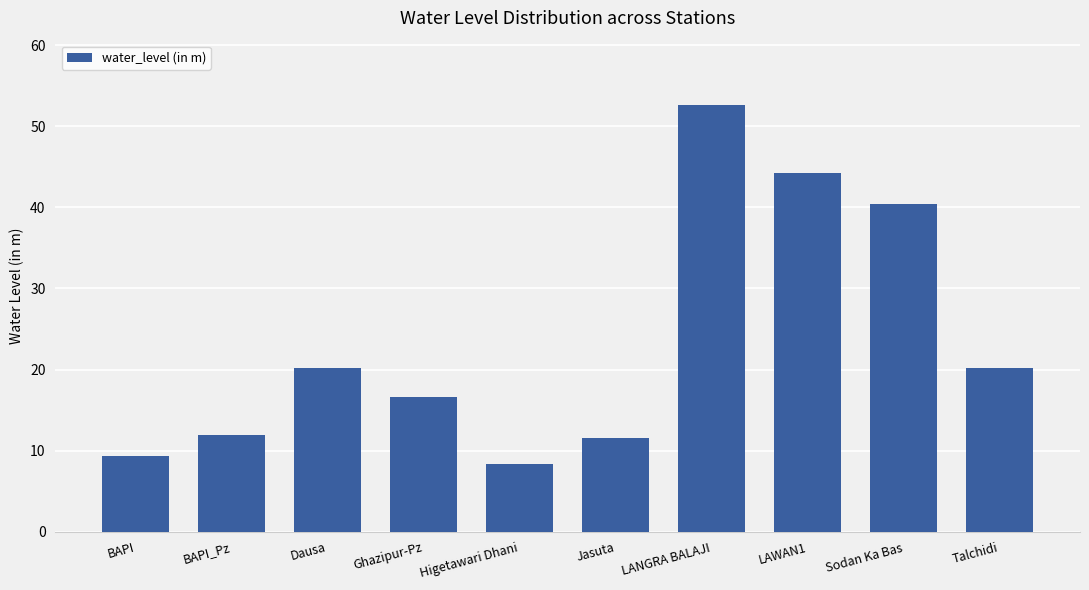

What position from the right is Higetawari Dhani?

6